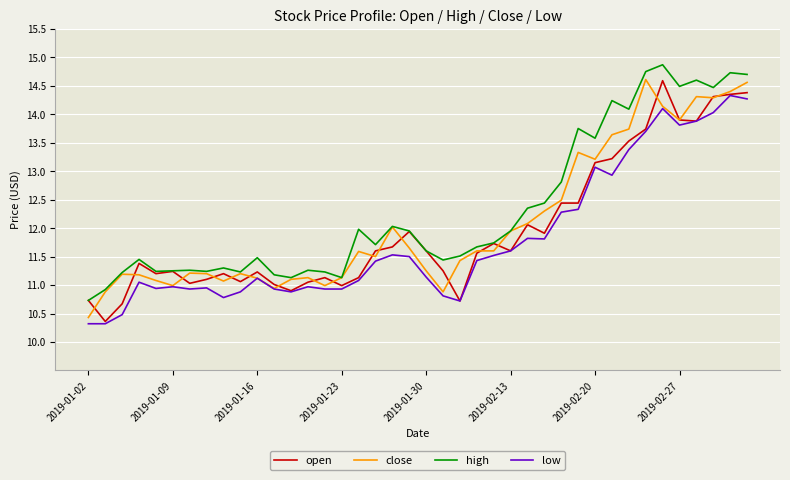

What is the greatest value displayed?

14.9